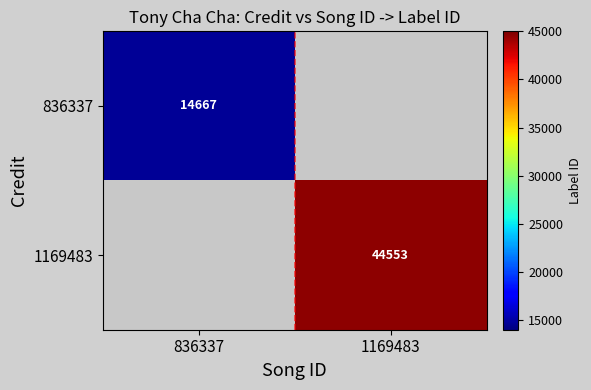

Is it true that 836337 equals 9091 at 836337?

False